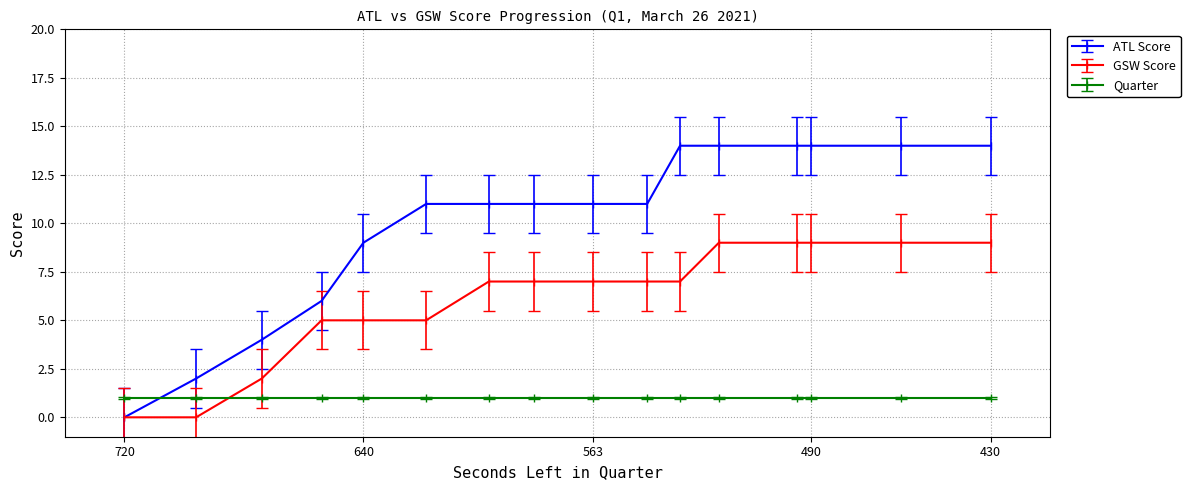

What is the difference between the maximum and minimum values in the ATL Score series?

14